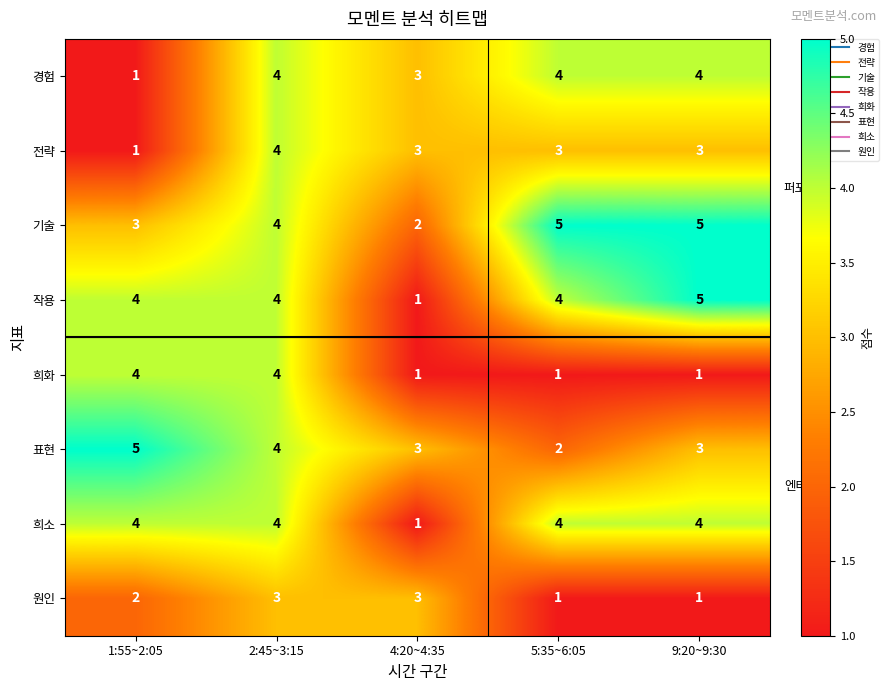

The 희화 series shows 1 at 5:35~6:05. True or false?

True